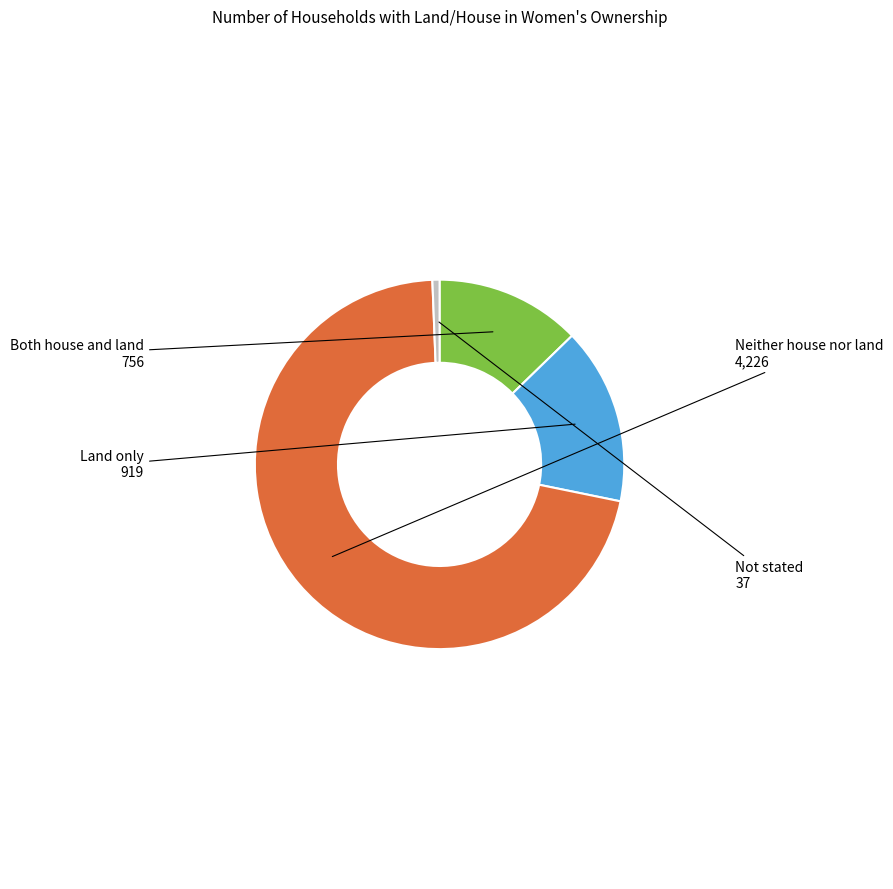

Is there a majority slice in this chart?

Yes